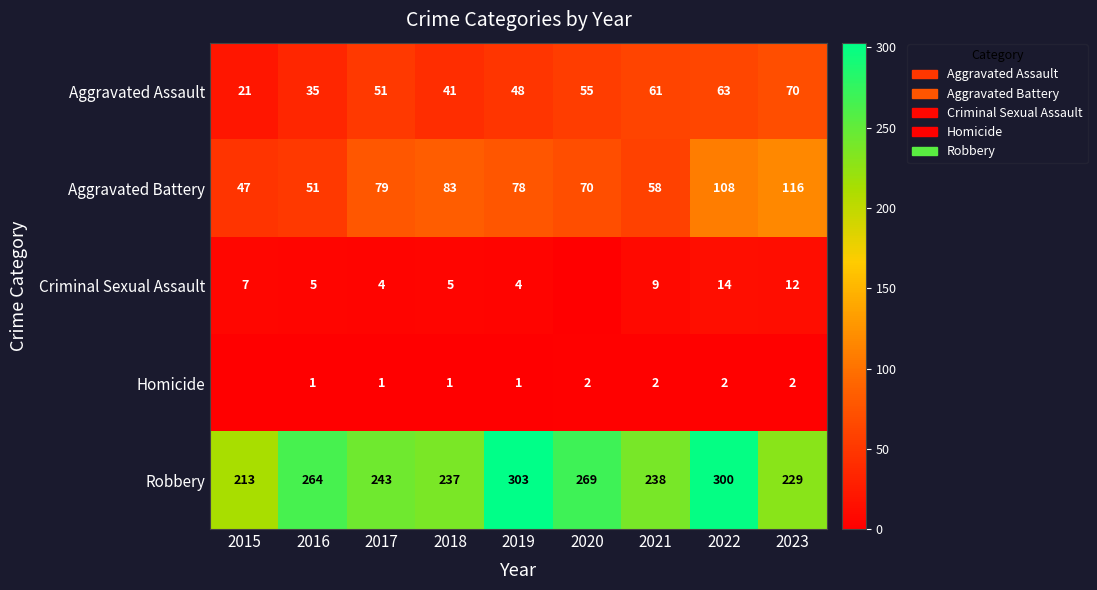

Where does the Robbery series first go above 243?

2016